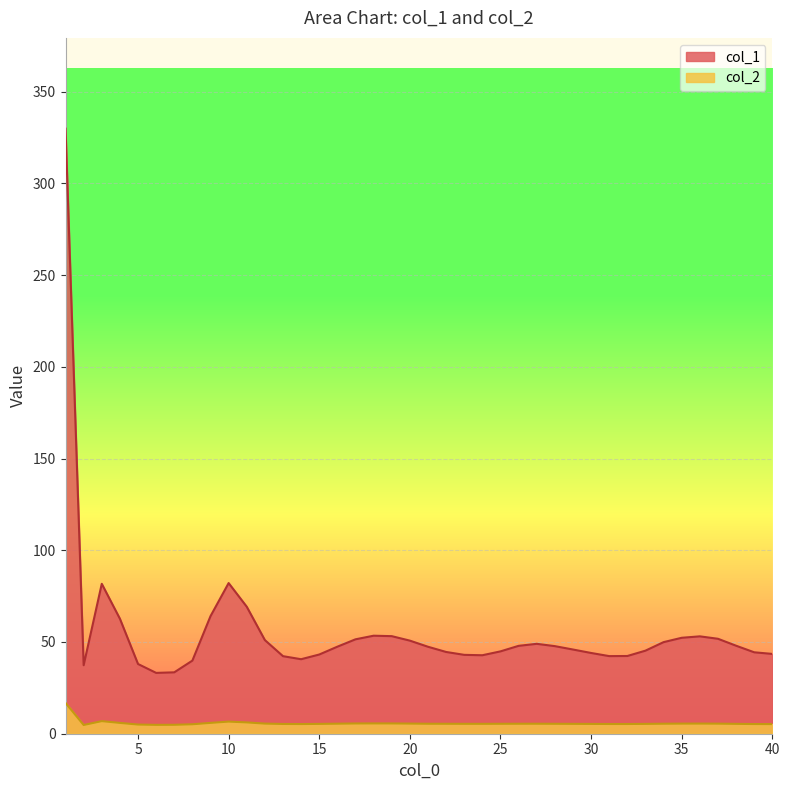

True or false: col_2 and col_1 cross at least once.

False